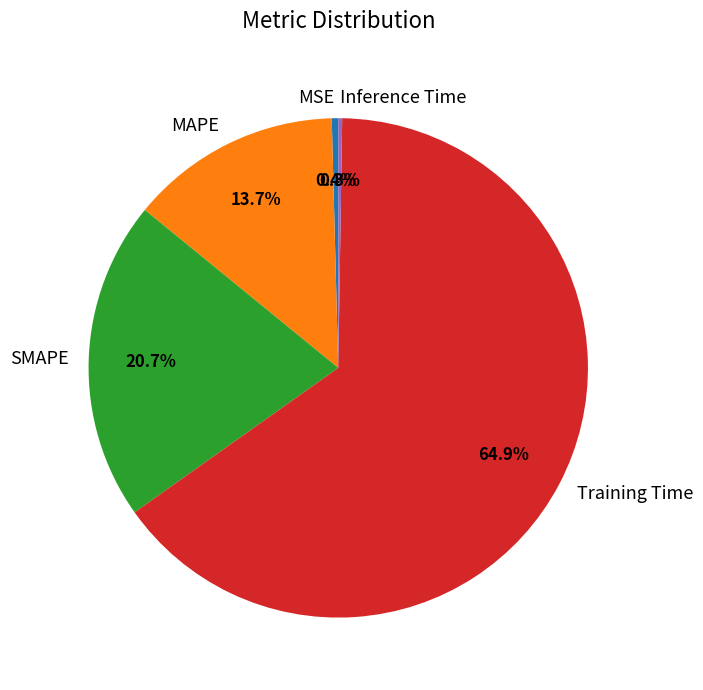

Approximately how many times larger is the value at MAPE compared to SMAPE?

0.7